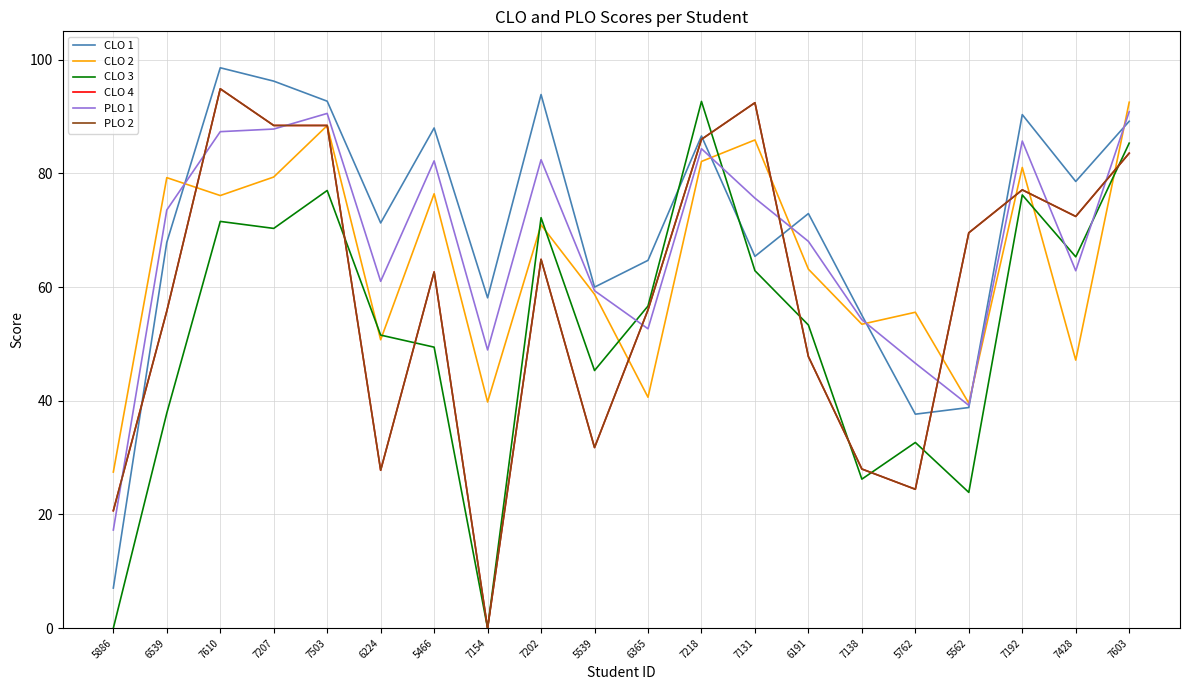

What are all the series names shown in the legend?

CLO 1, CLO 2, CLO 3, CLO 4, PLO 1, PLO 2